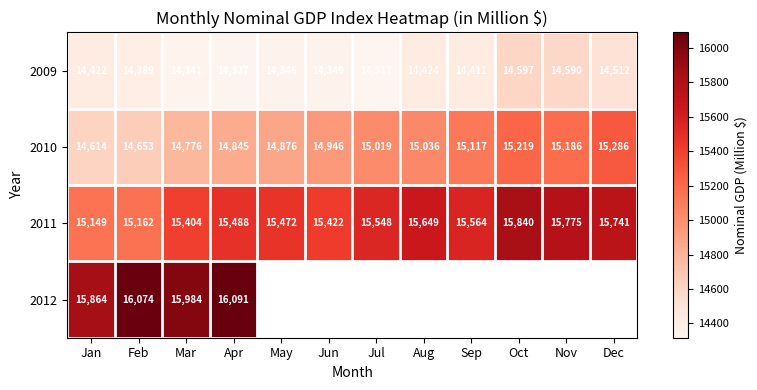

Rank the categories by 2010 value from lowest to highest.

Jan, Feb, Mar, Apr, May, Jun, Jul, Aug, Sep, Nov, Oct, Dec